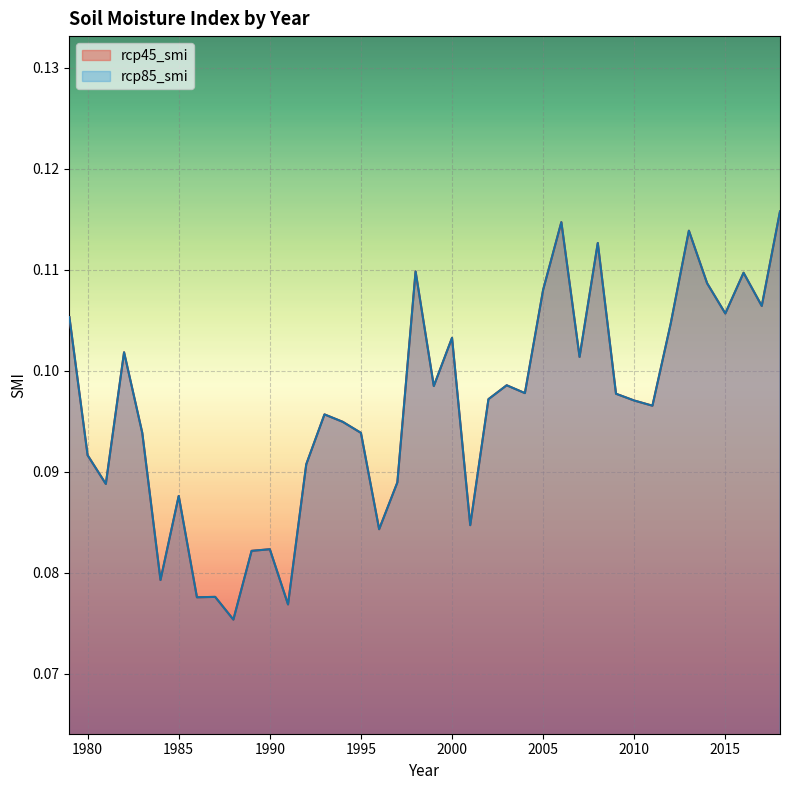

What is the average value of the rcp45_smi series?

0.1